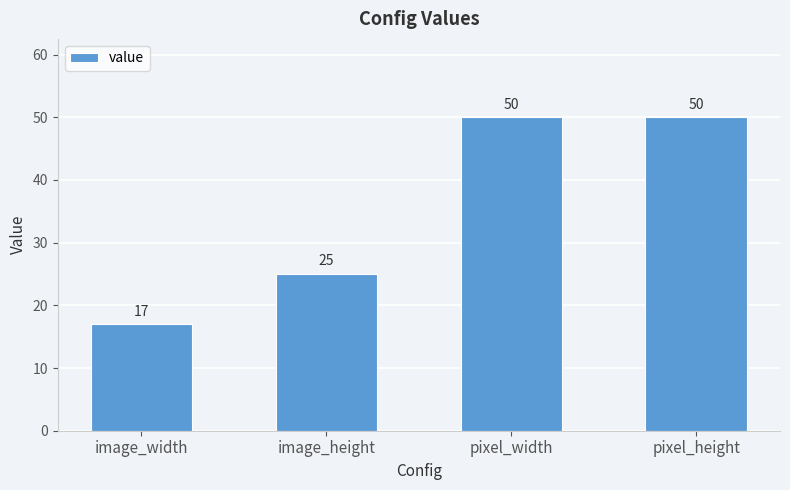

What is the average value?

36